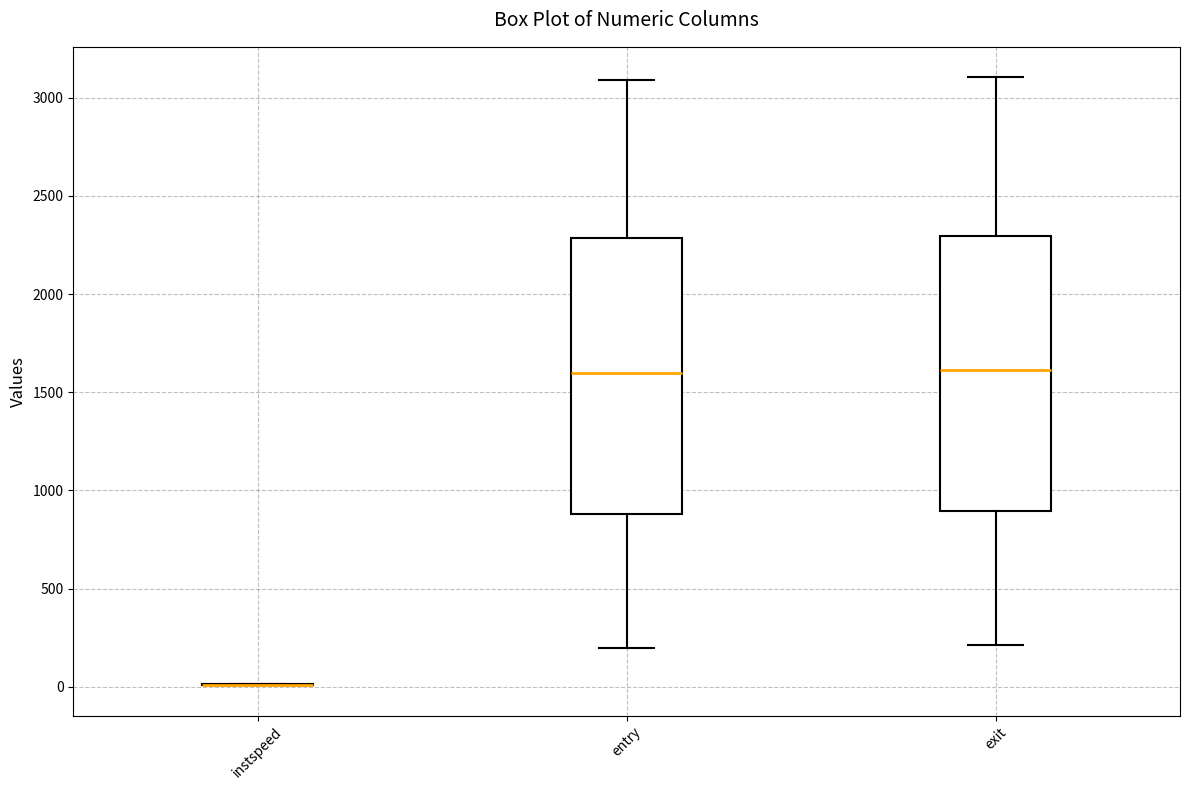

Where does the median line of the box for entry sit on the y-axis? The values are not printed on the chart, so give them approximately, as read against the axis.

1600